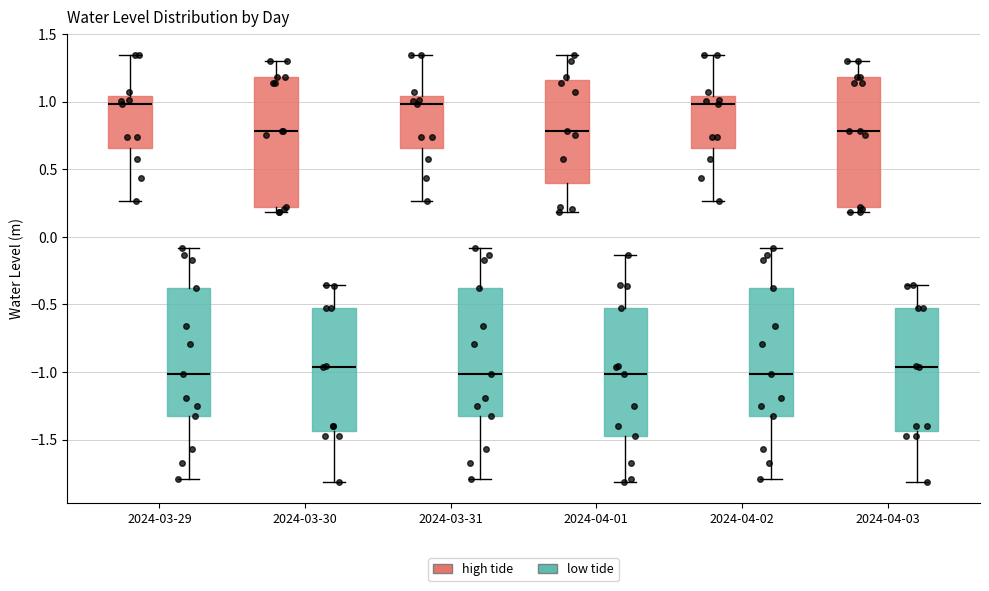

Where does the median line of the box for 2024-04-03 (low tide) sit on the y-axis? The values are not printed on the chart, so give them approximately, as read against the axis.

-0.95